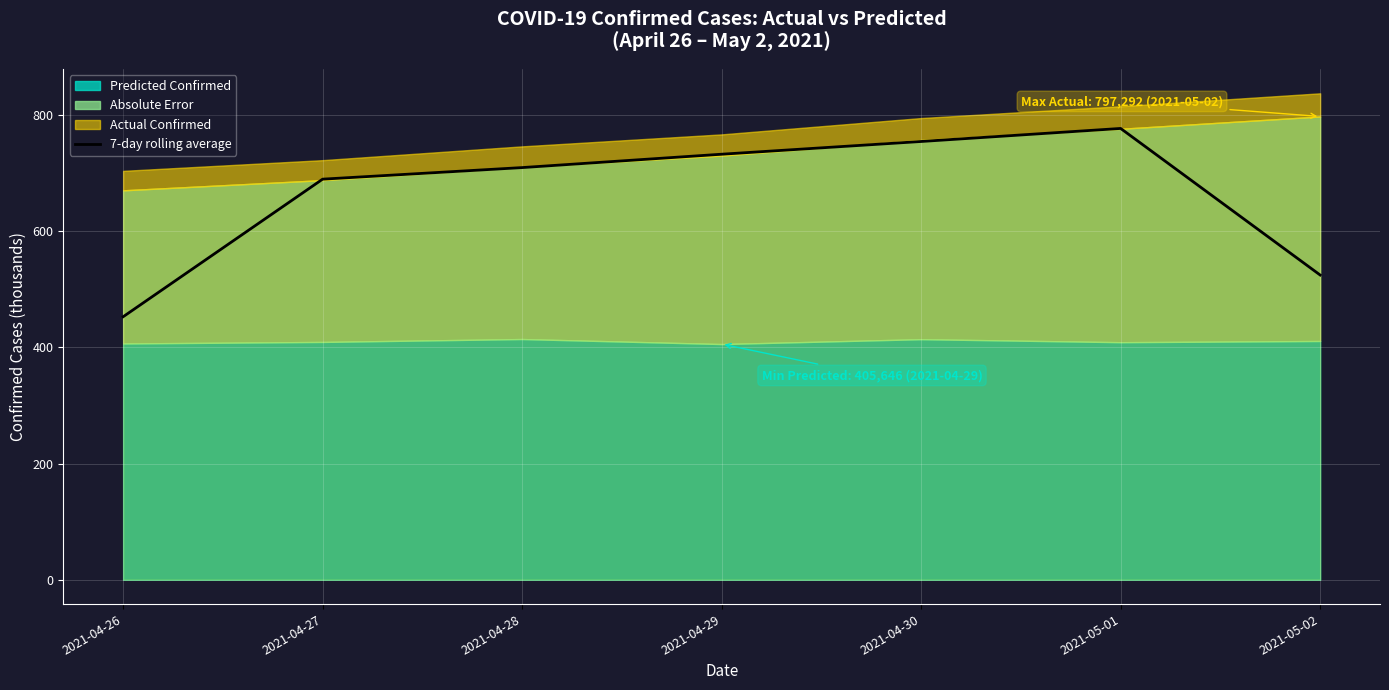

What is the difference between the maximum and minimum values?

324.1